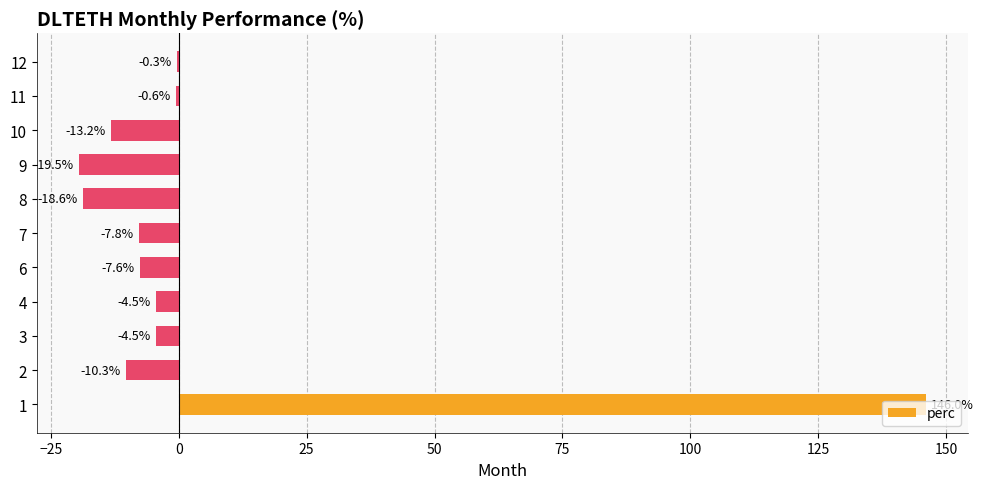

At which label is the value closest to 63?

12